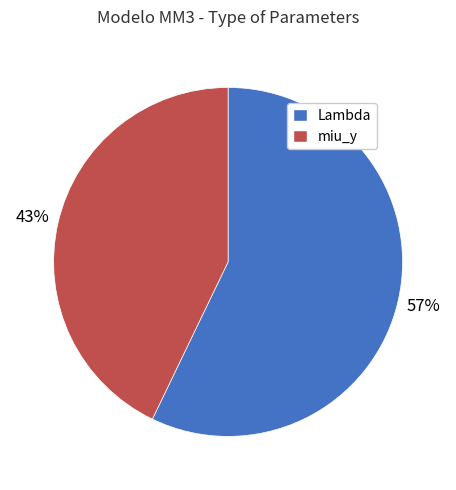

What is the largest slice in the pie chart?

Lambda